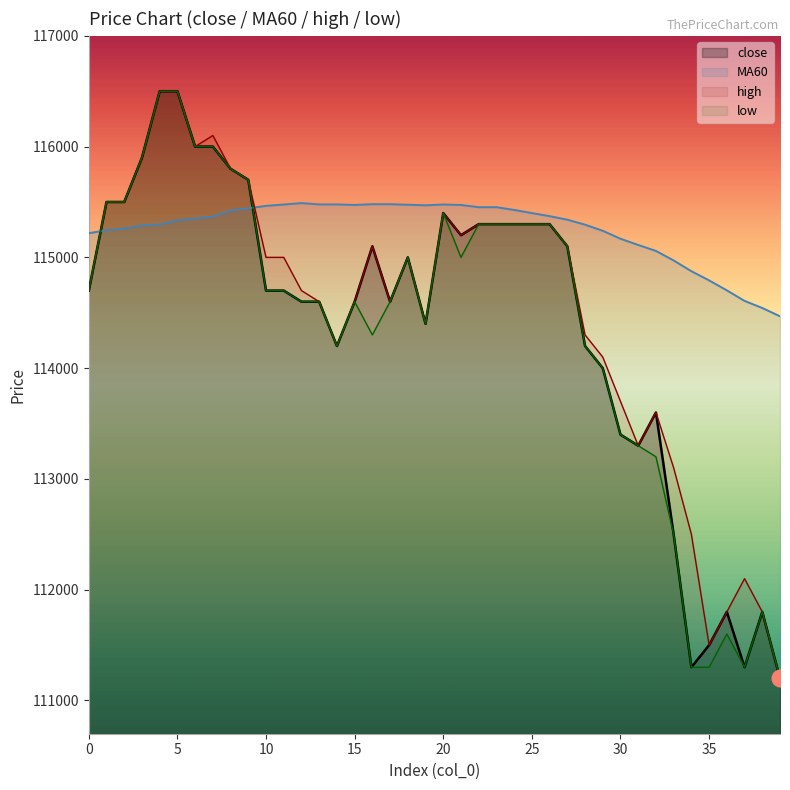

True or false: low has more than 2 points higher than both neighbors.

True